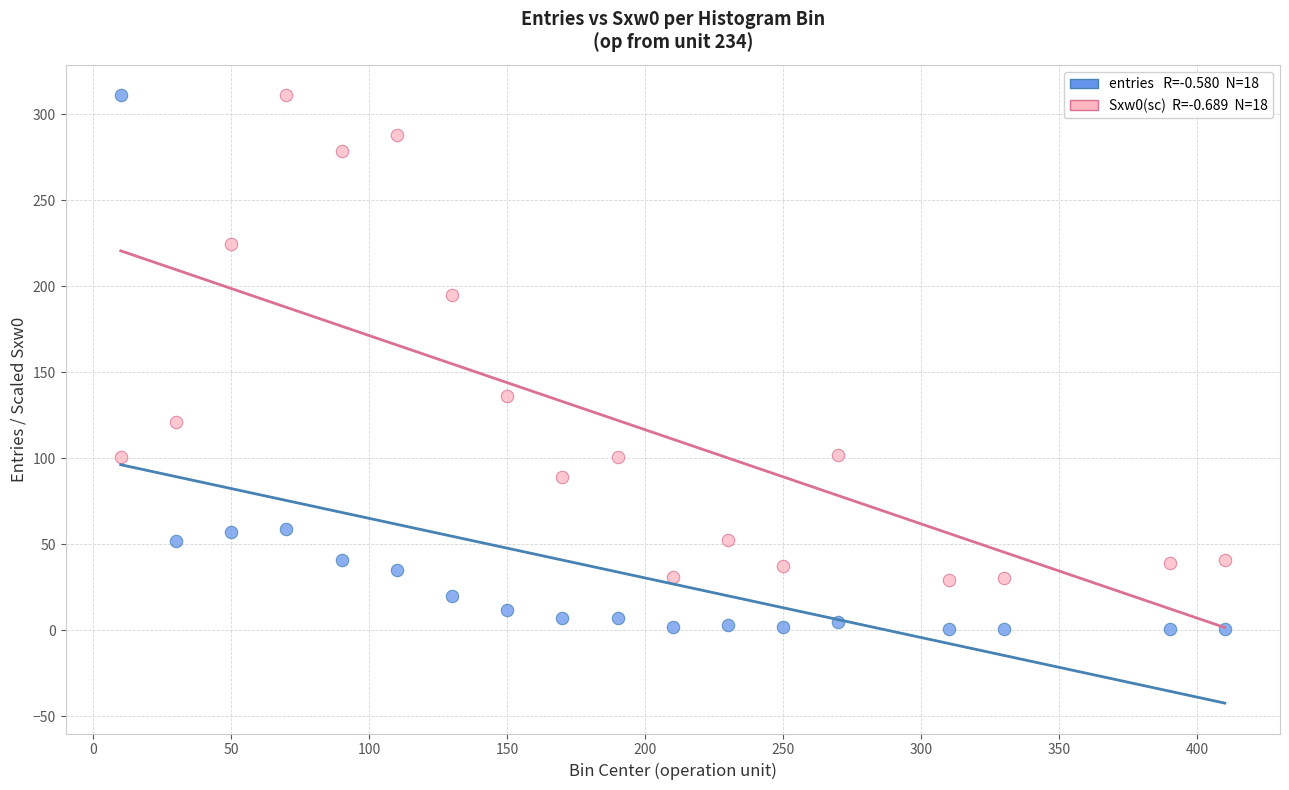

Across all series, what Y value is closest to 156?

136.4